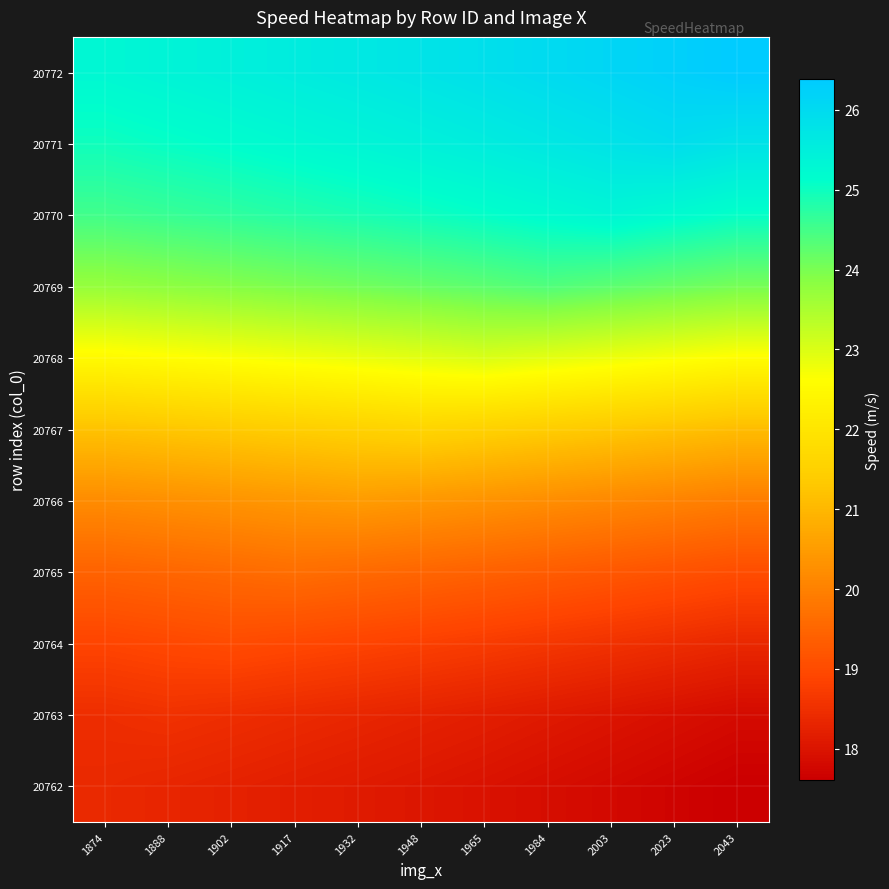

What is the maximum value shown in the chart?

26.4